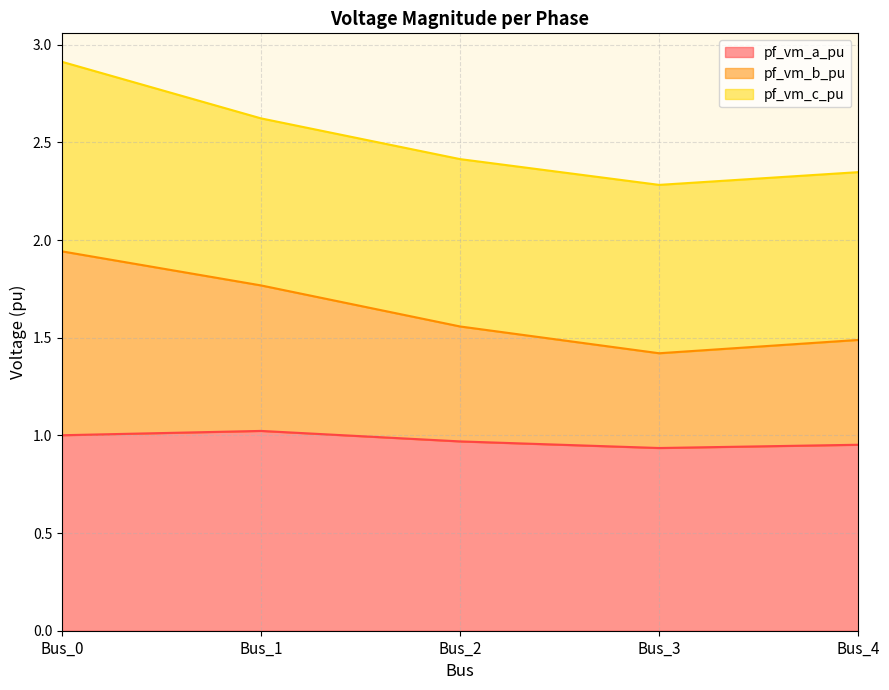

True or false: pf_vm_a_pu and pf_vm_b_pu intersect in this chart.

False